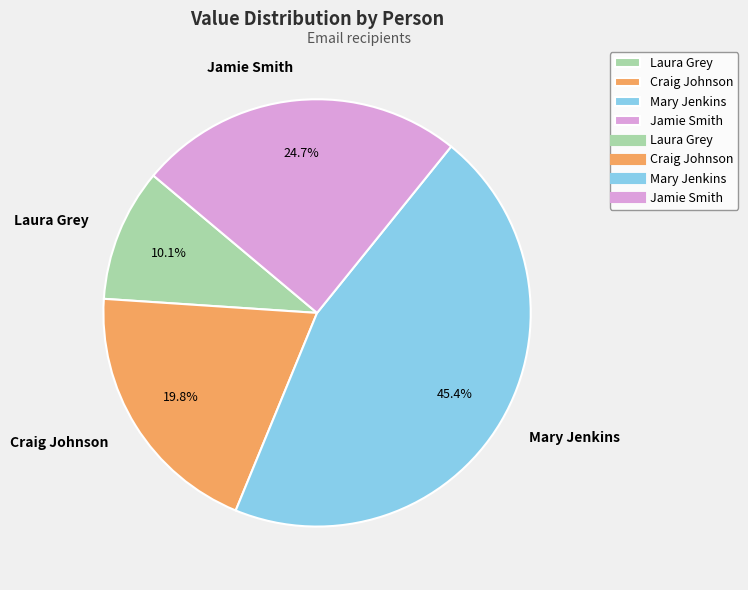

Does any single category account for the majority?

No